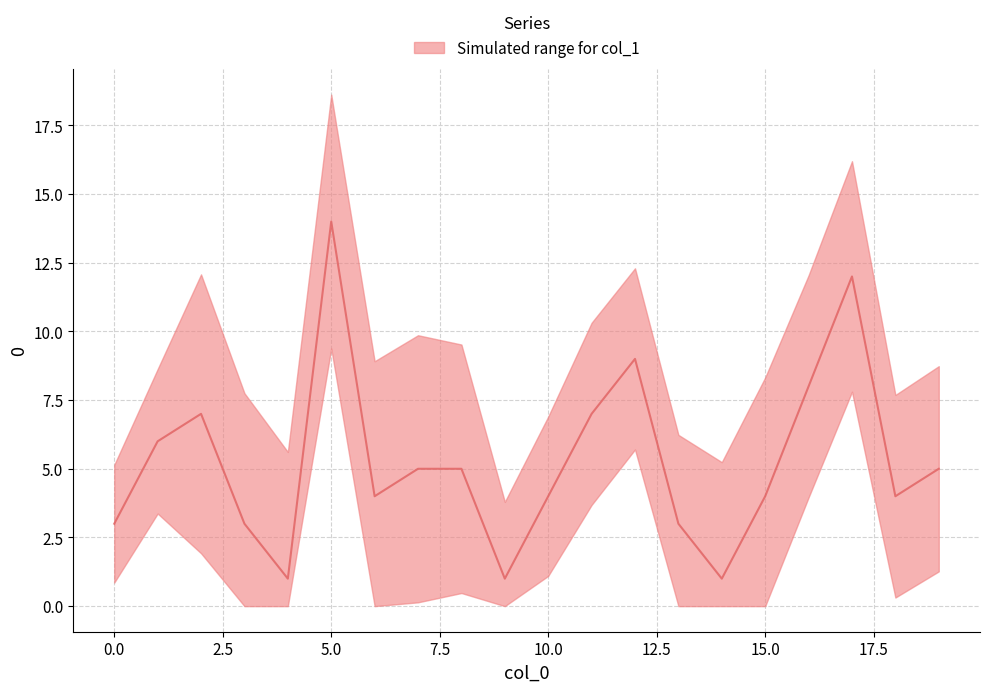

What is the ratio of the value at 17 to the value at 16?

1.5